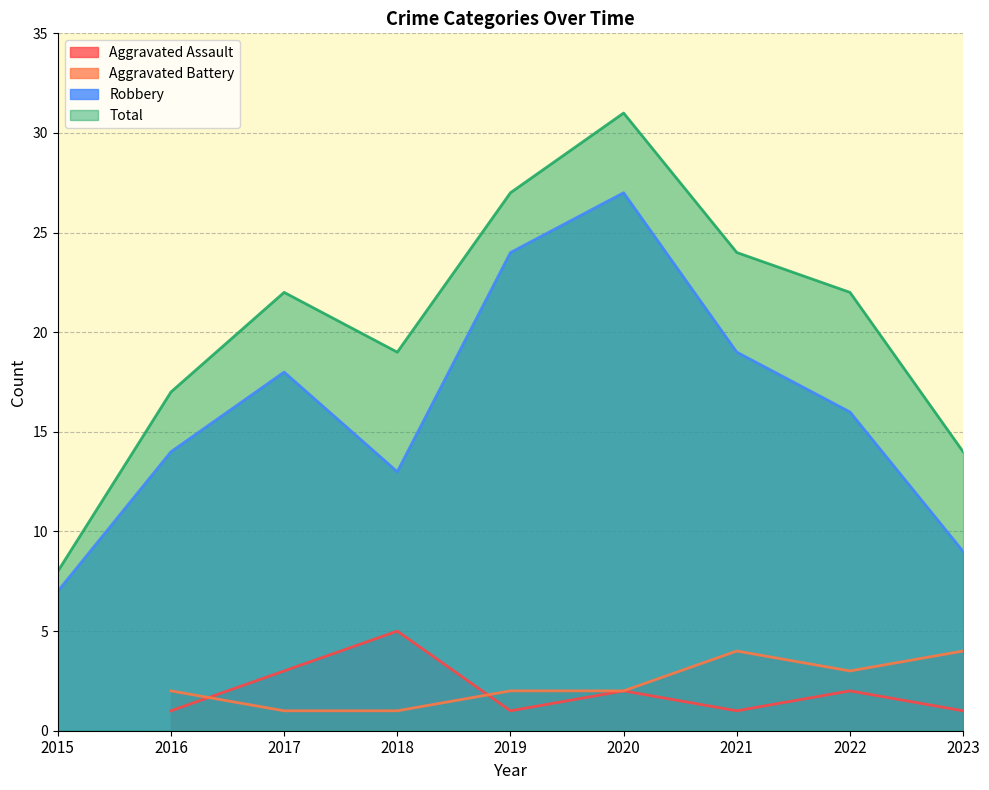

Which category has the lowest value in the Robbery series?

2015